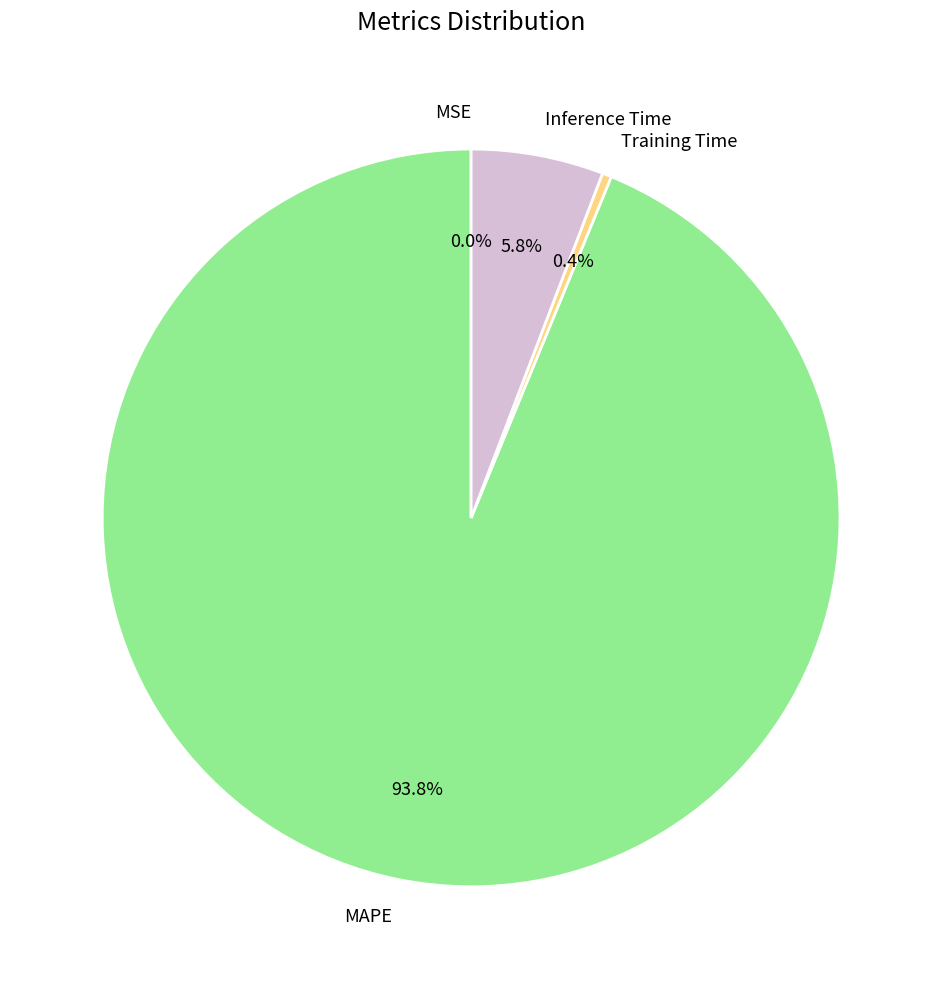

Between Inference Time and MAPE, which is larger?

MAPE